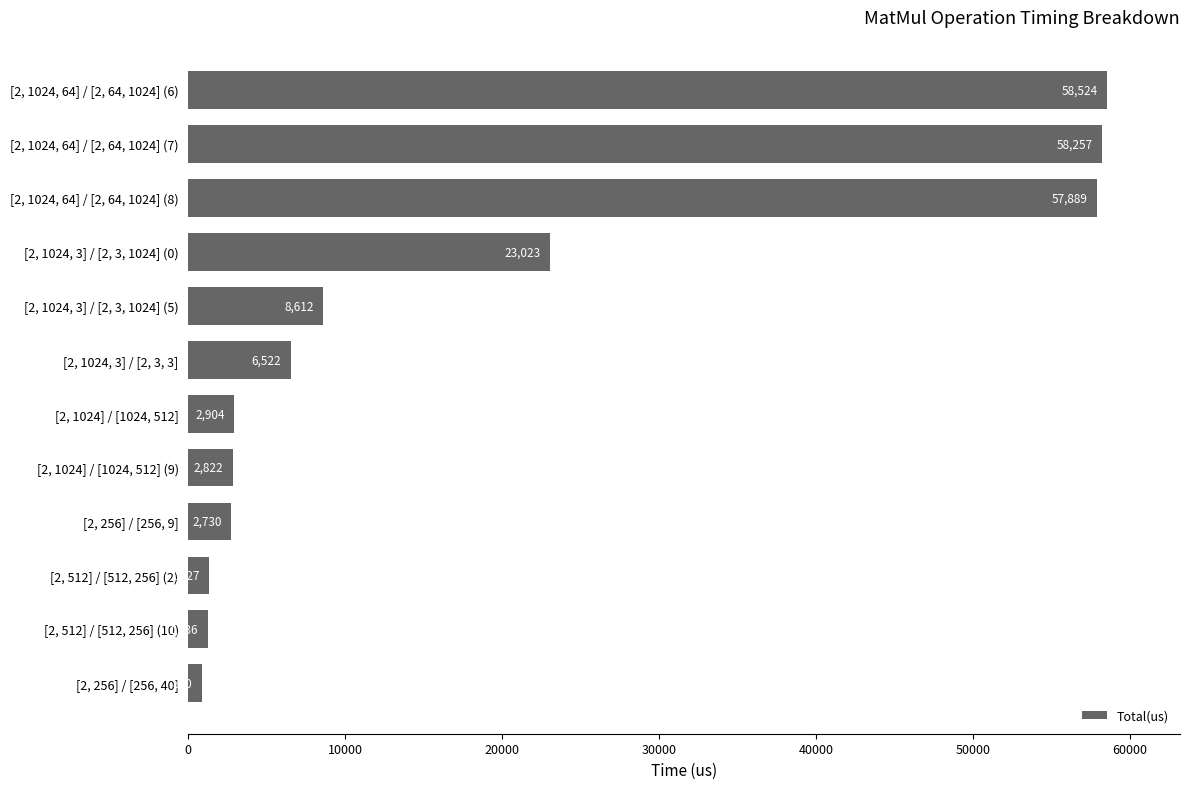

Which label corresponds to the largest value in the chart?

[2, 1024, 64] / [2, 64, 1024] (6)